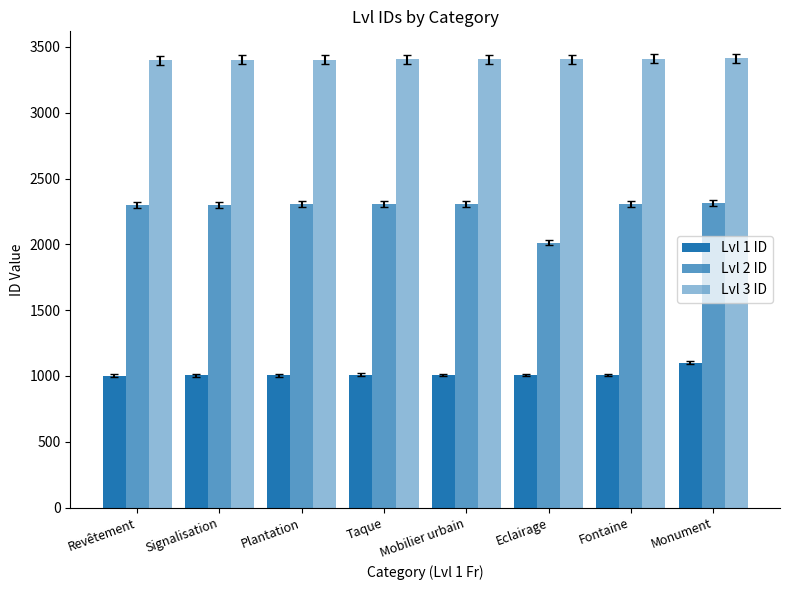

What is the difference between the highest and lowest values at Fontaine?

2402